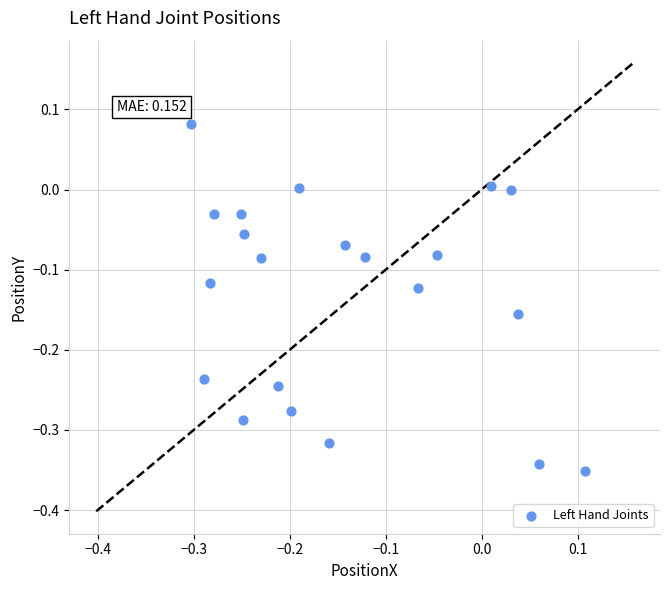

What is the range of X values (max minus min)?

0.4